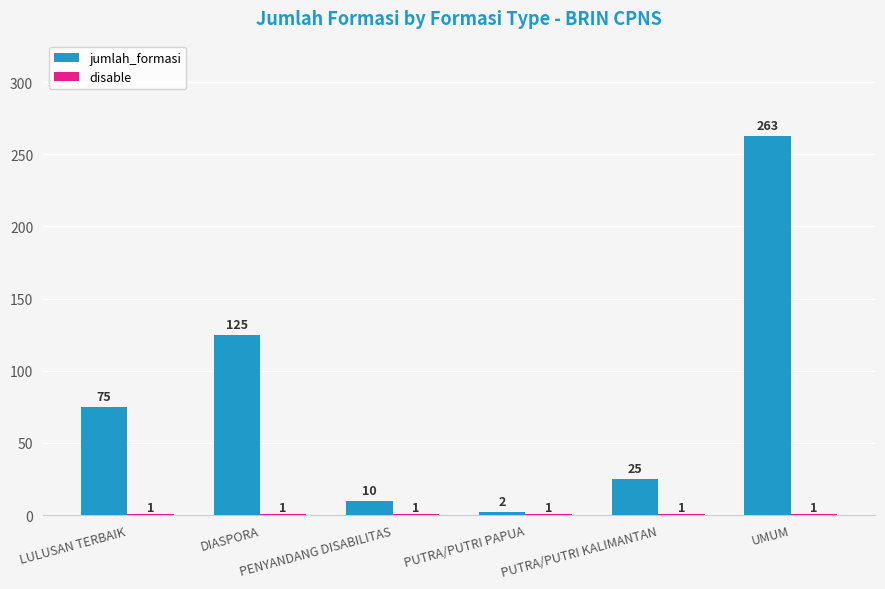

Which series has the largest range (max minus min)?

jumlah_formasi